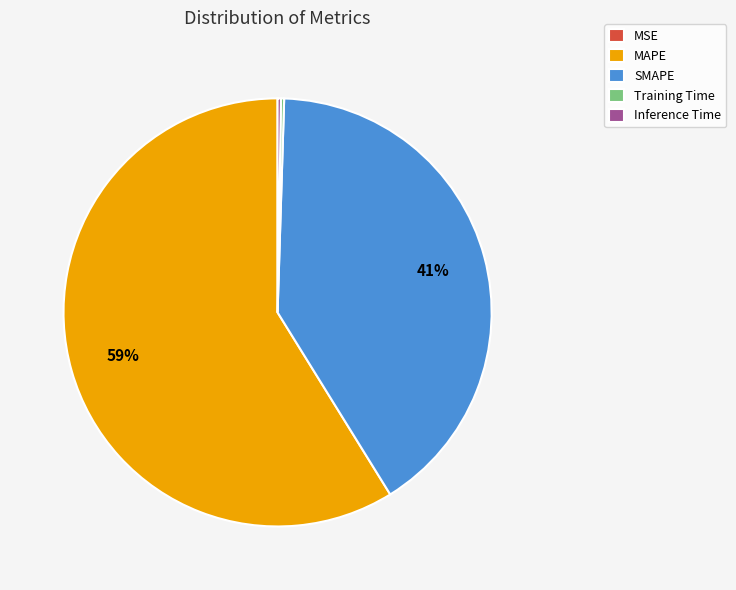

What is the majority slice?

MAPE